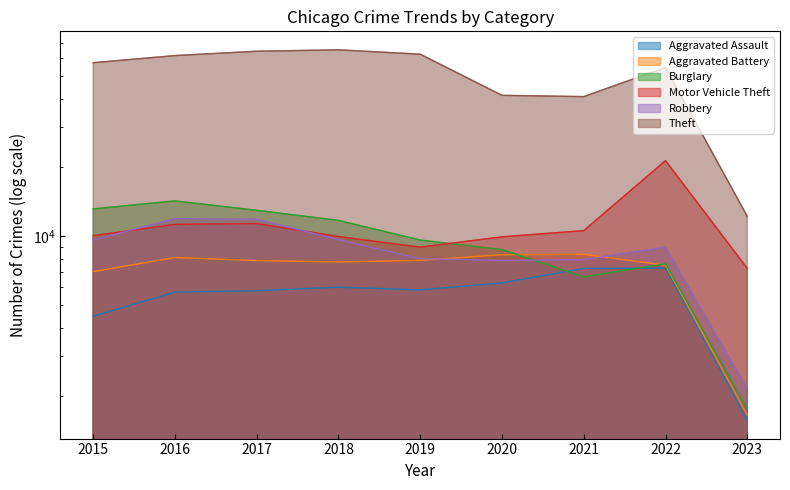

What value does the Aggravated Battery series have at 2022, to the nearest 100?

7500